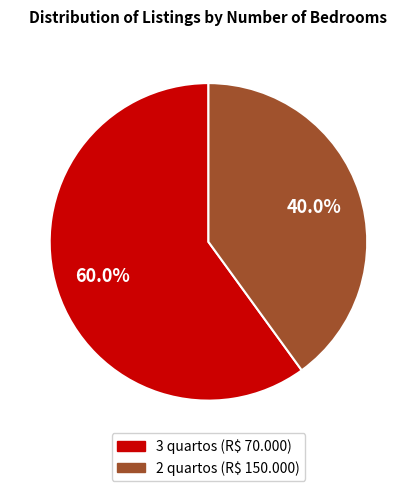

Does any single category account for the majority?

Yes